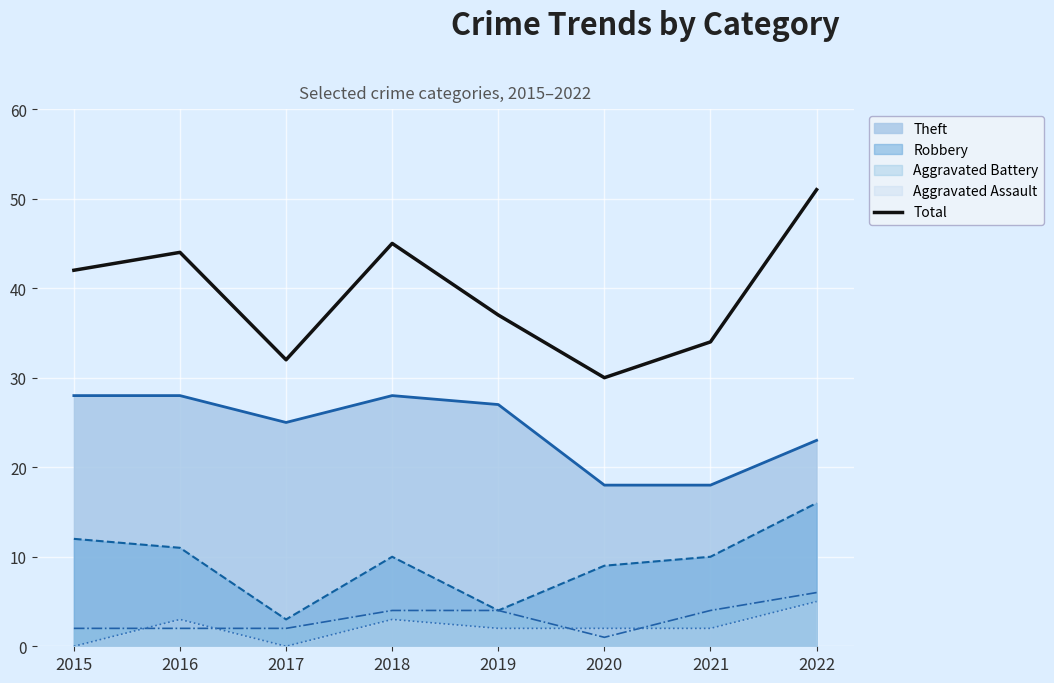

How many distinct data groups are displayed?

5